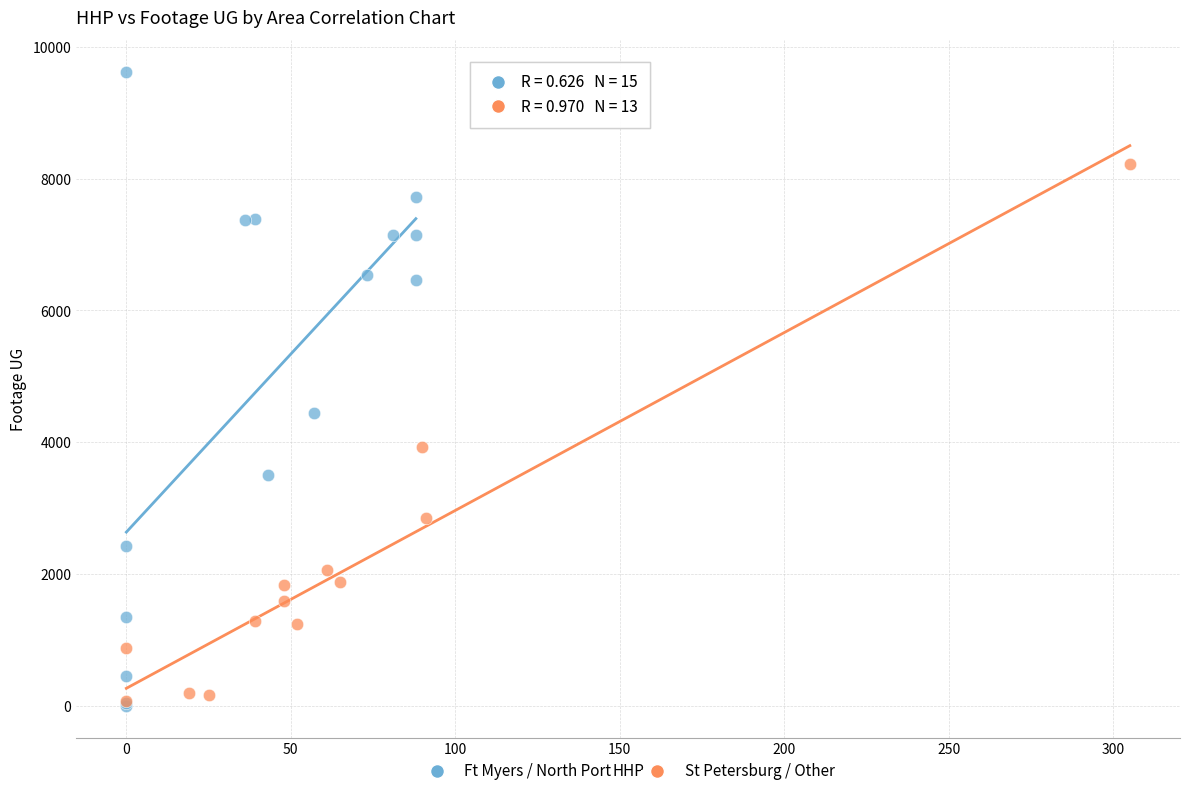

Which series reaches the maximum Y coordinate?

Ft Myers / North Port